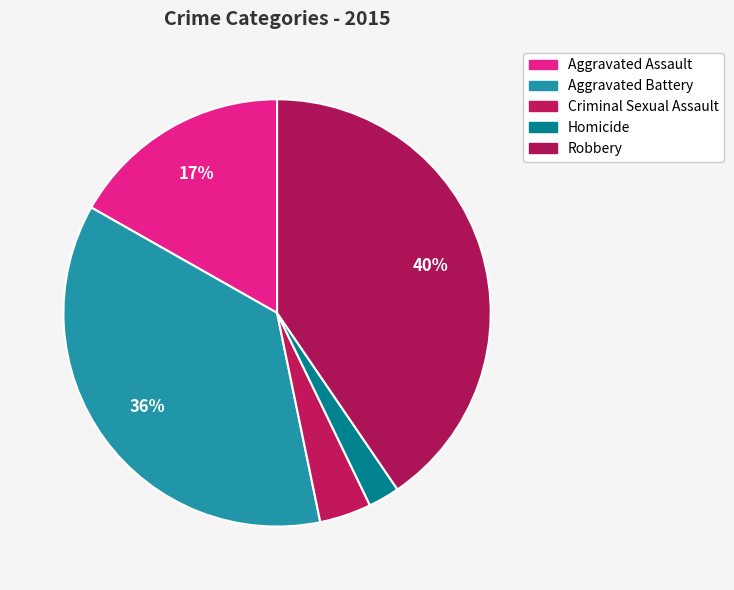

Do Aggravated Battery and Criminal Sexual Assault together represent more than half of the pie?

No